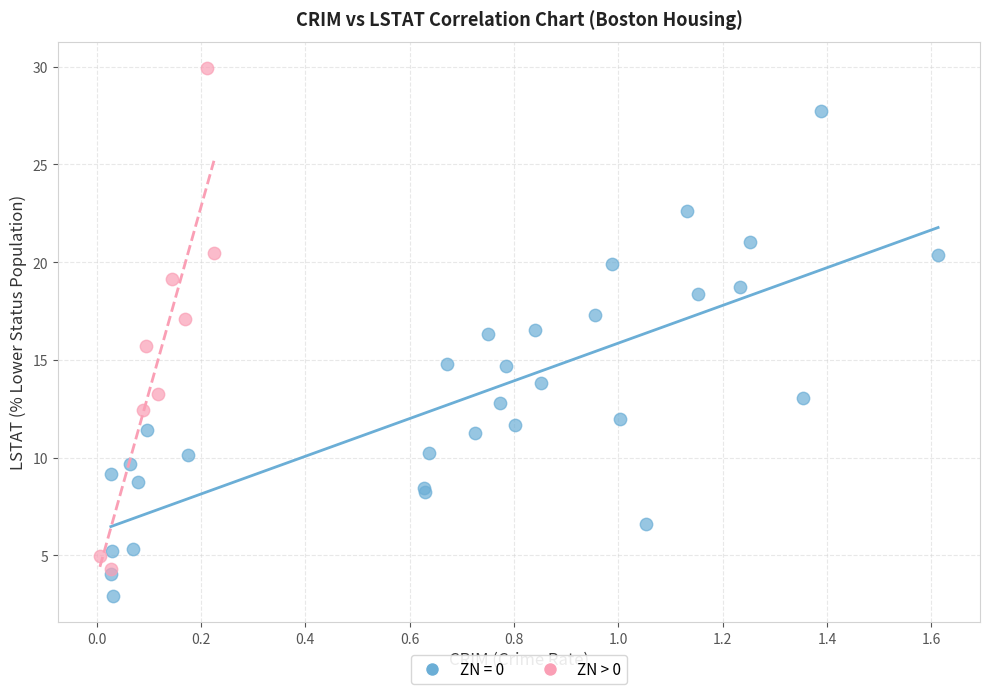

Which series contains the lowest Y value?

ZN = 0